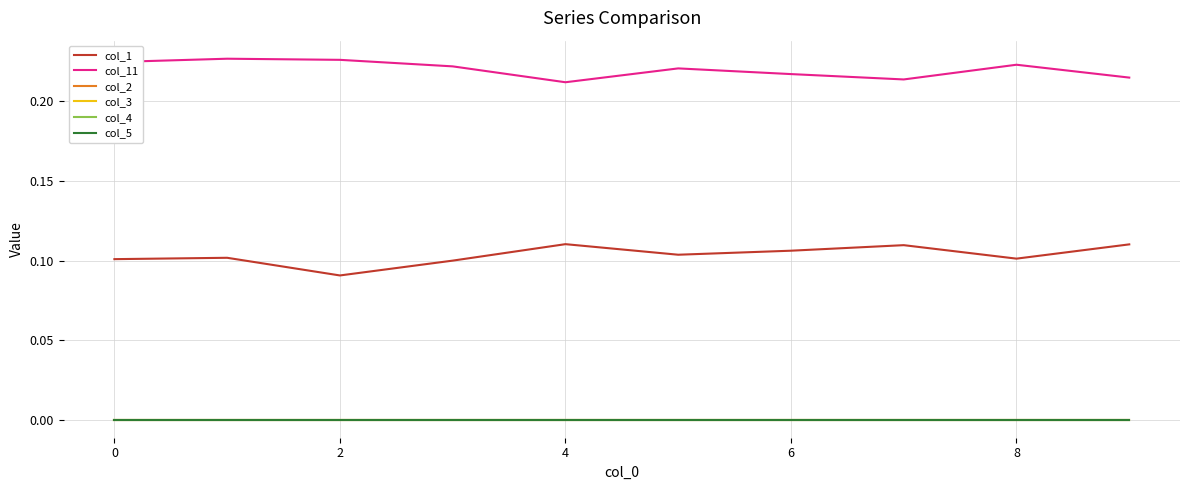

Does the chart display data point markers on the line(s)?

No